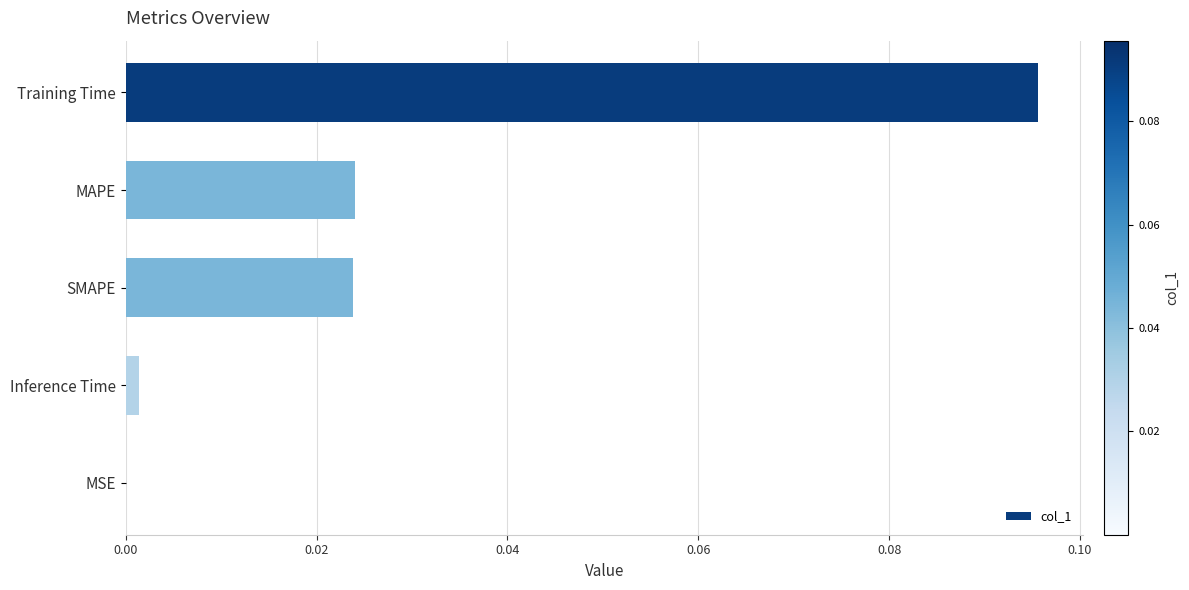

Is it true that the value at Inference Time is 0.0?

True